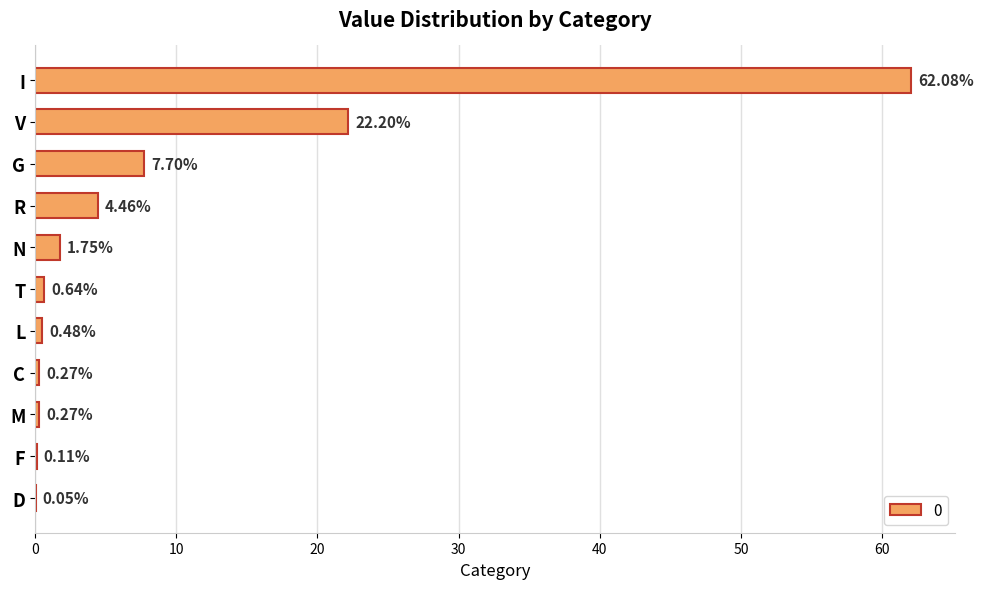

Where is the data nearest to the value 31?

V